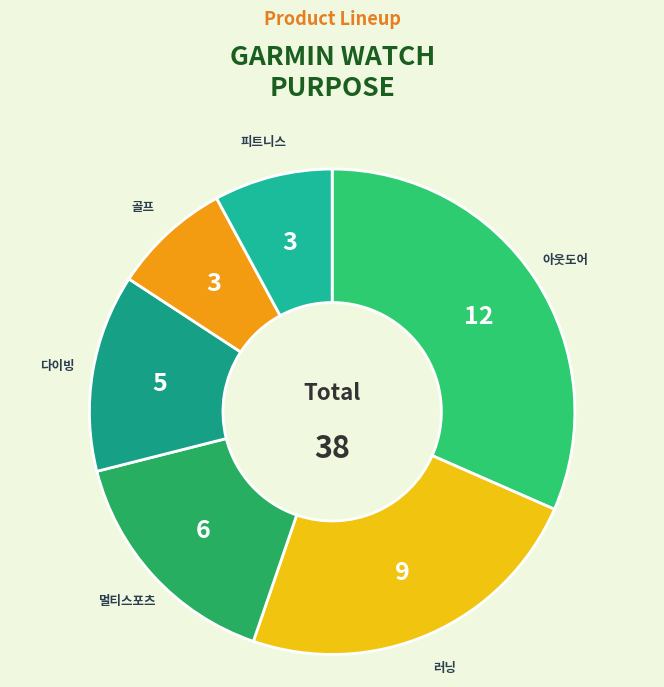

How many segments does this pie chart have?

6